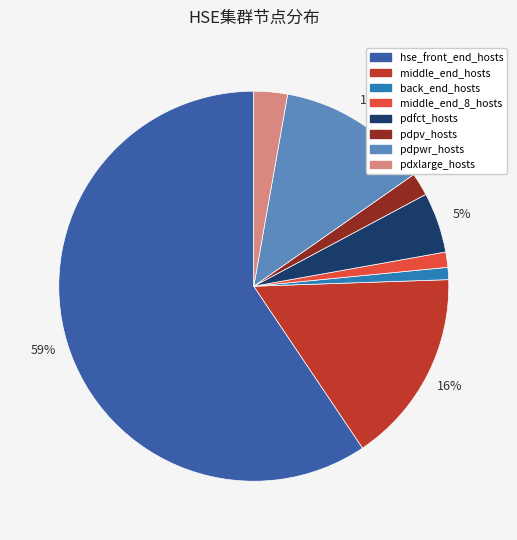

Which slice represents more than half of the pie?

hse_front_end_hosts